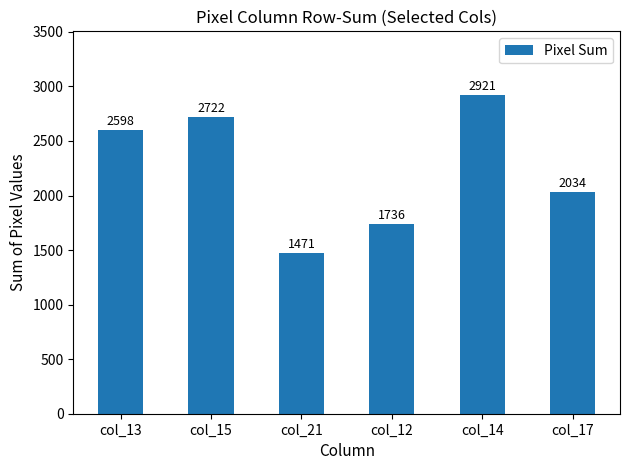

Rank the categories by value from highest to lowest.

col_14, col_15, col_13, col_17, col_12, col_21